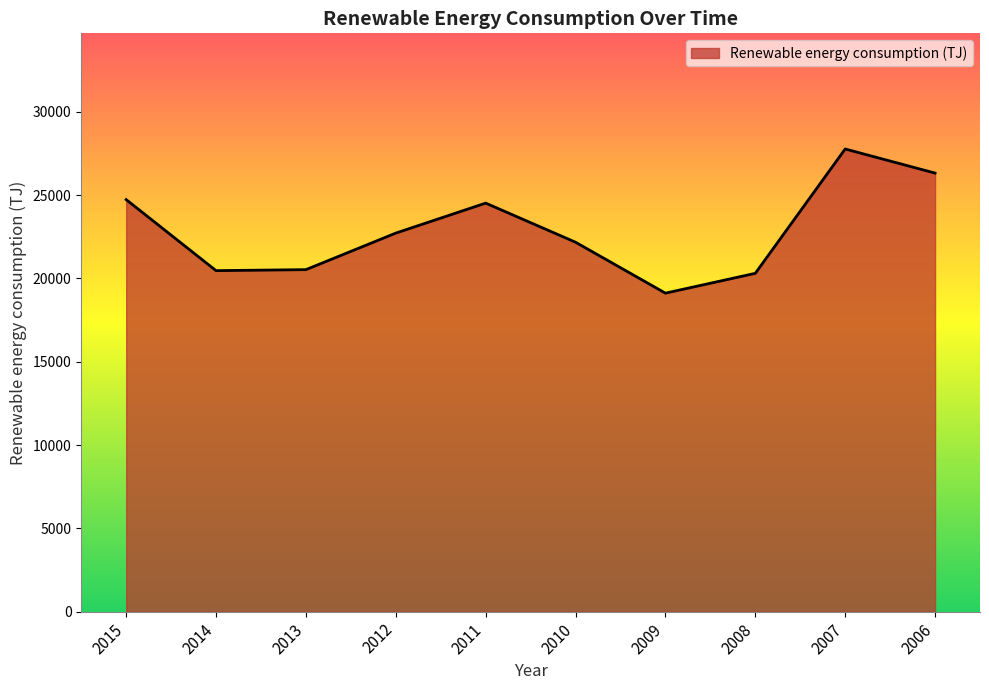

What is the average value?

22860.8